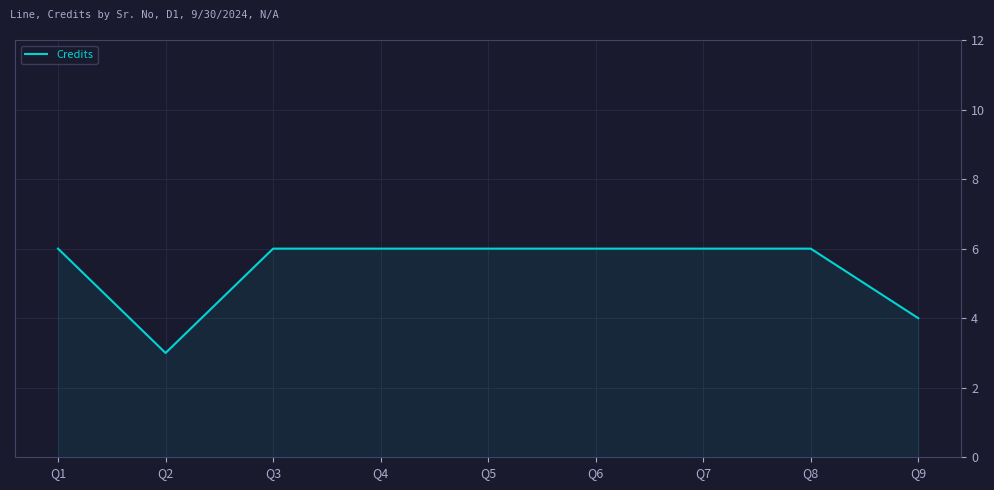

At which label is the value closest to 4?

Q9